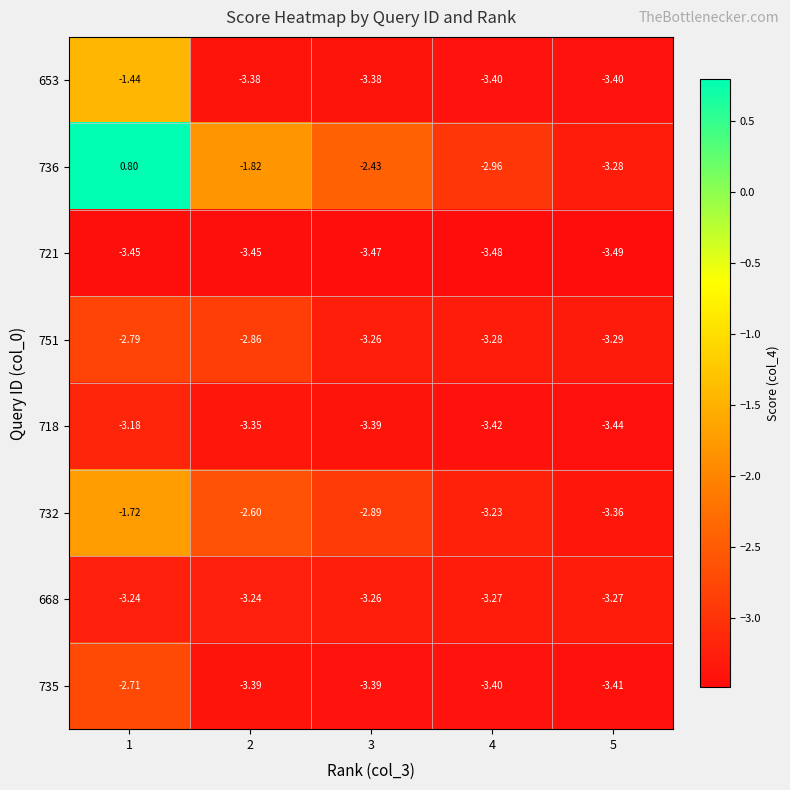

Is the value of 736 at 4 greater than the value of 653 at 1?

No